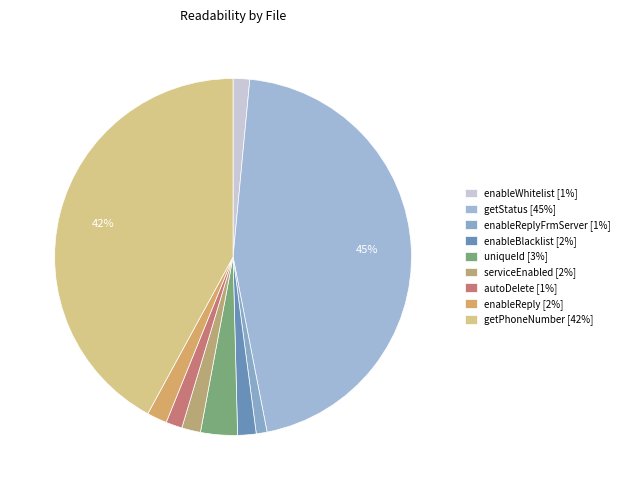

Count the number of slices in the pie.

9